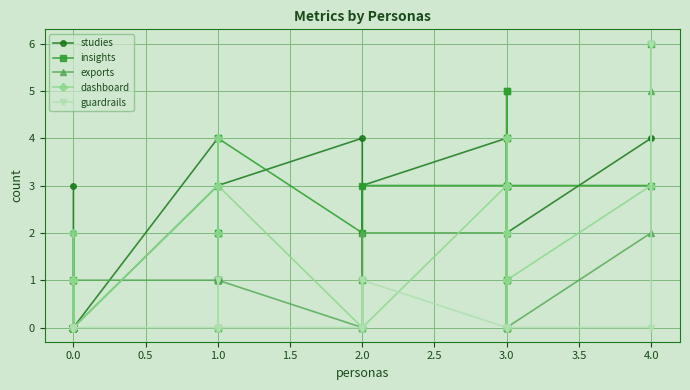

How many interior local peaks does the studies series have?

6